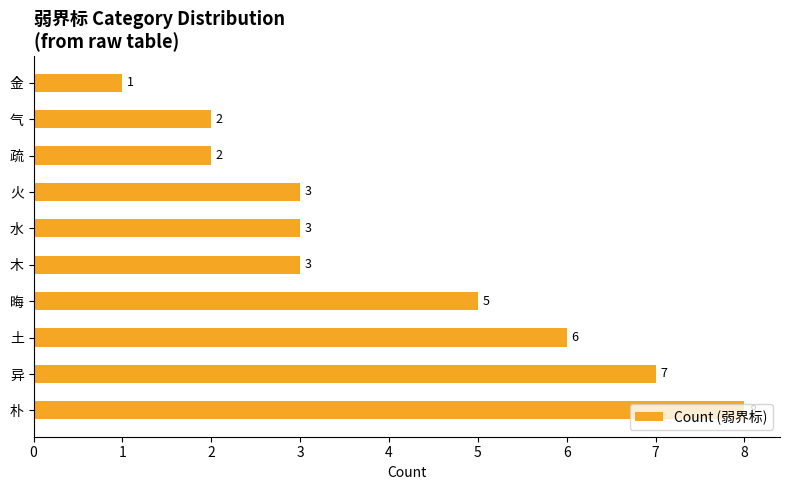

How many values are between 2 and 6?

7